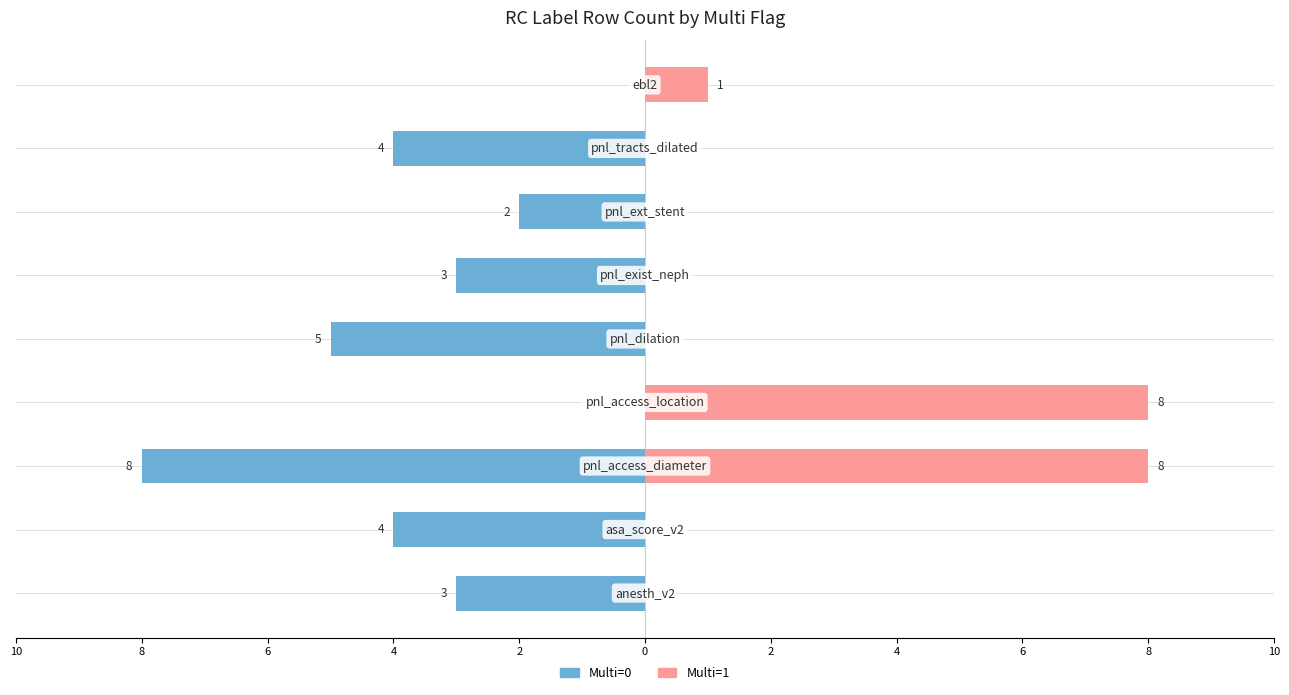

Reading left to right, list all the values displayed in this chart.

Multi=0: -3	-4	-8	0	-5	-3	-2	-4	0
Multi=1: 0	0	8	8	0	0	0	0	1